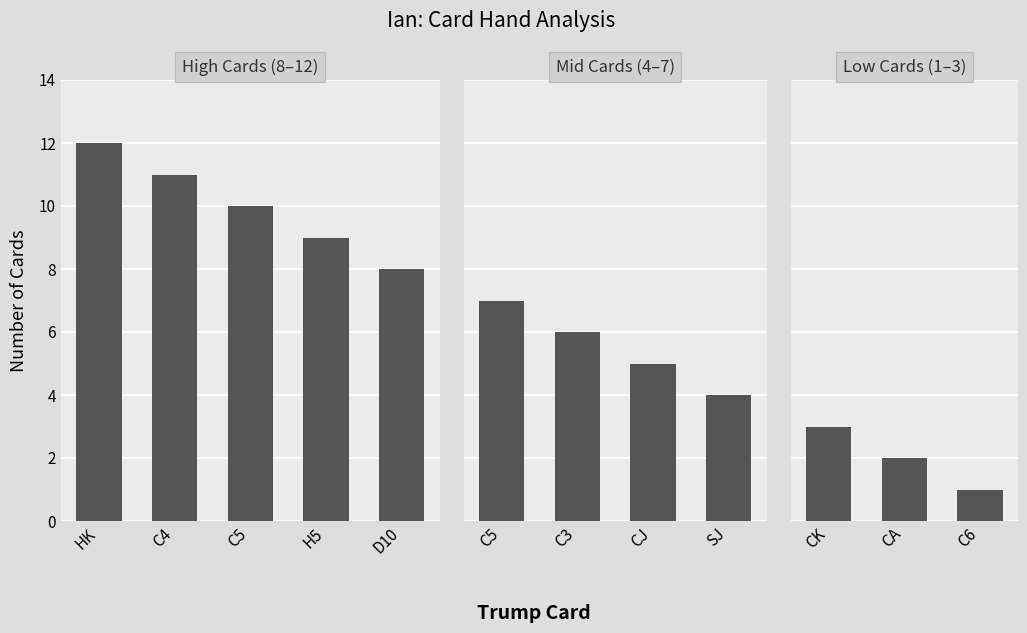

Read the value at HK, to the nearest 10.

10